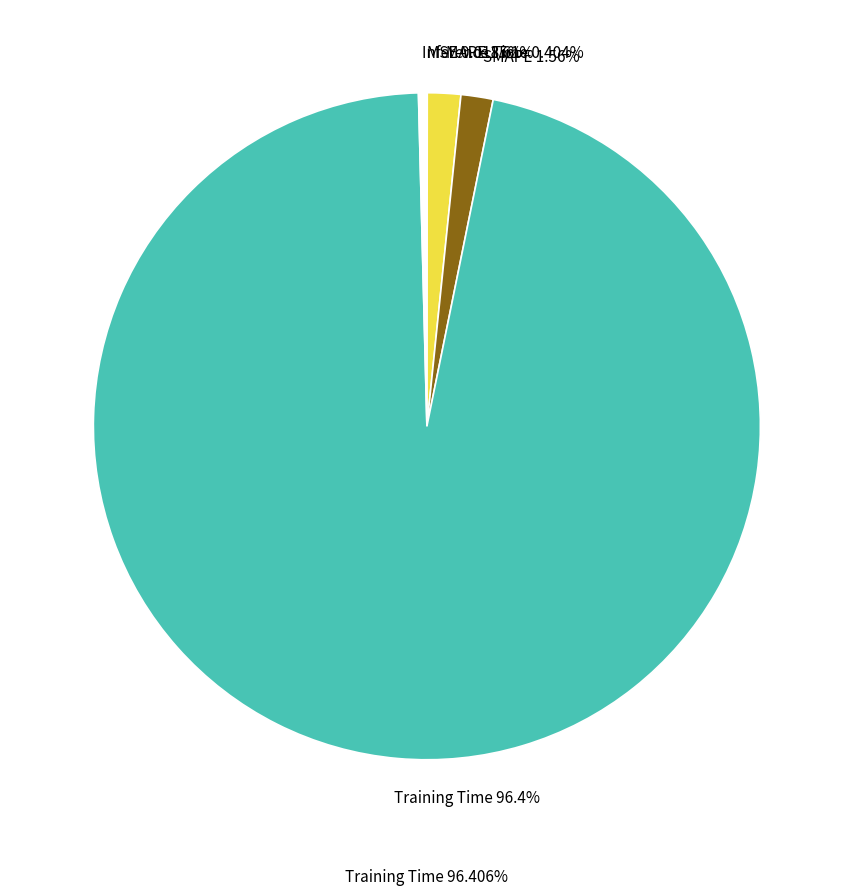

What percentage is NOT represented by MSE?

100.0%